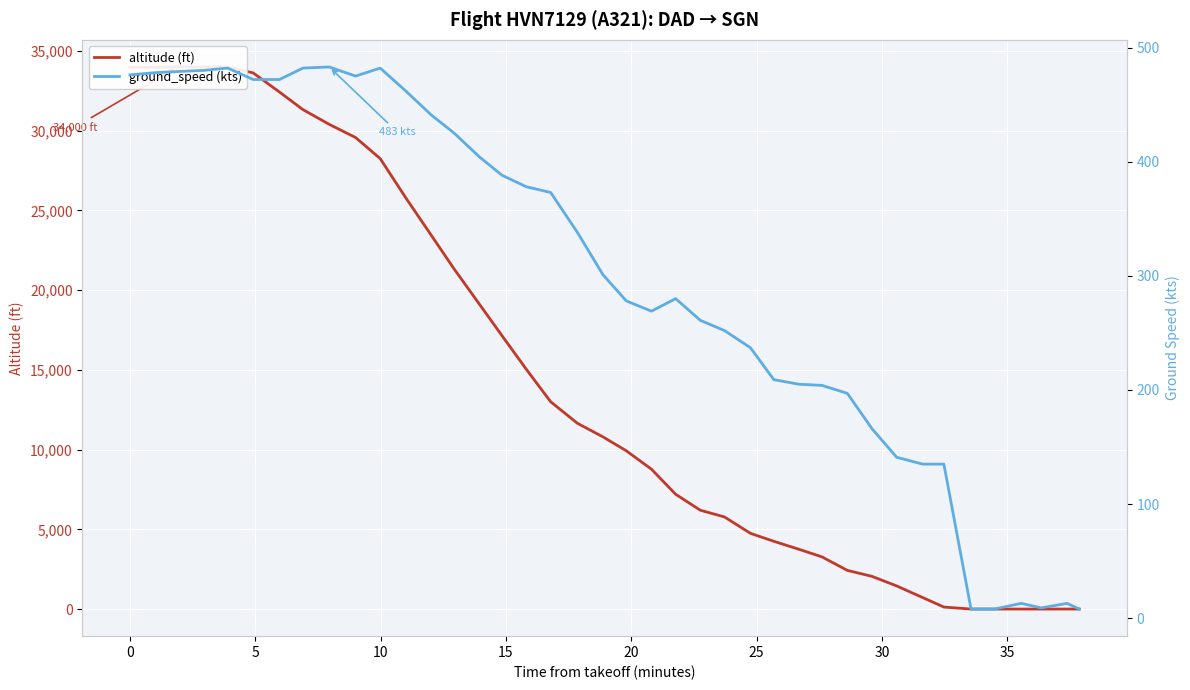

True or false: ground_speed (kts) has more than 1 points higher than both neighbors.

True